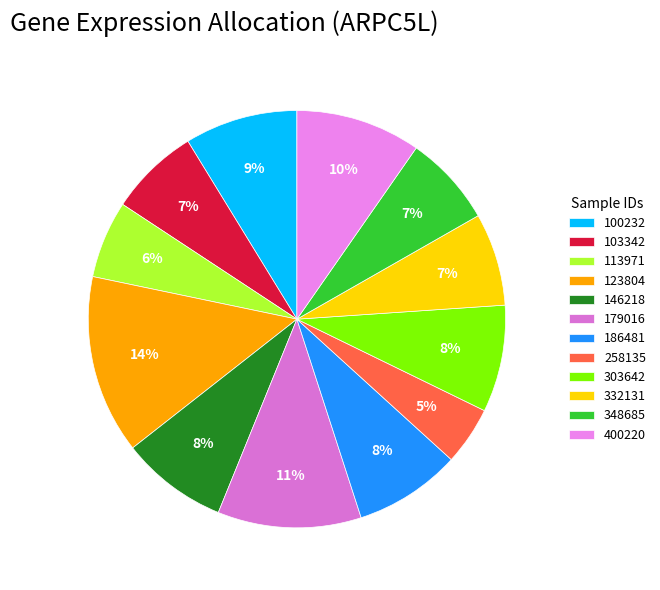

Does any single category account for the majority?

No